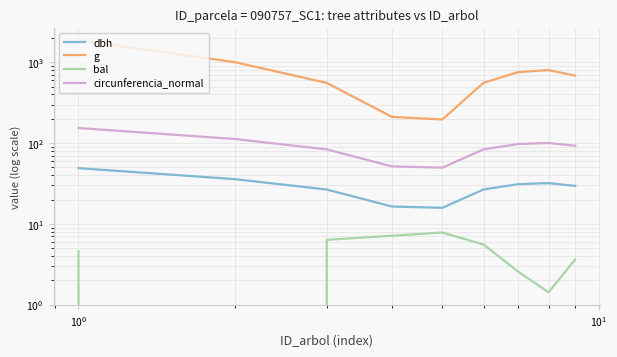

The value of dbh at $\mathdefault{10^{-1}}$ is 56.9. True or false?

False